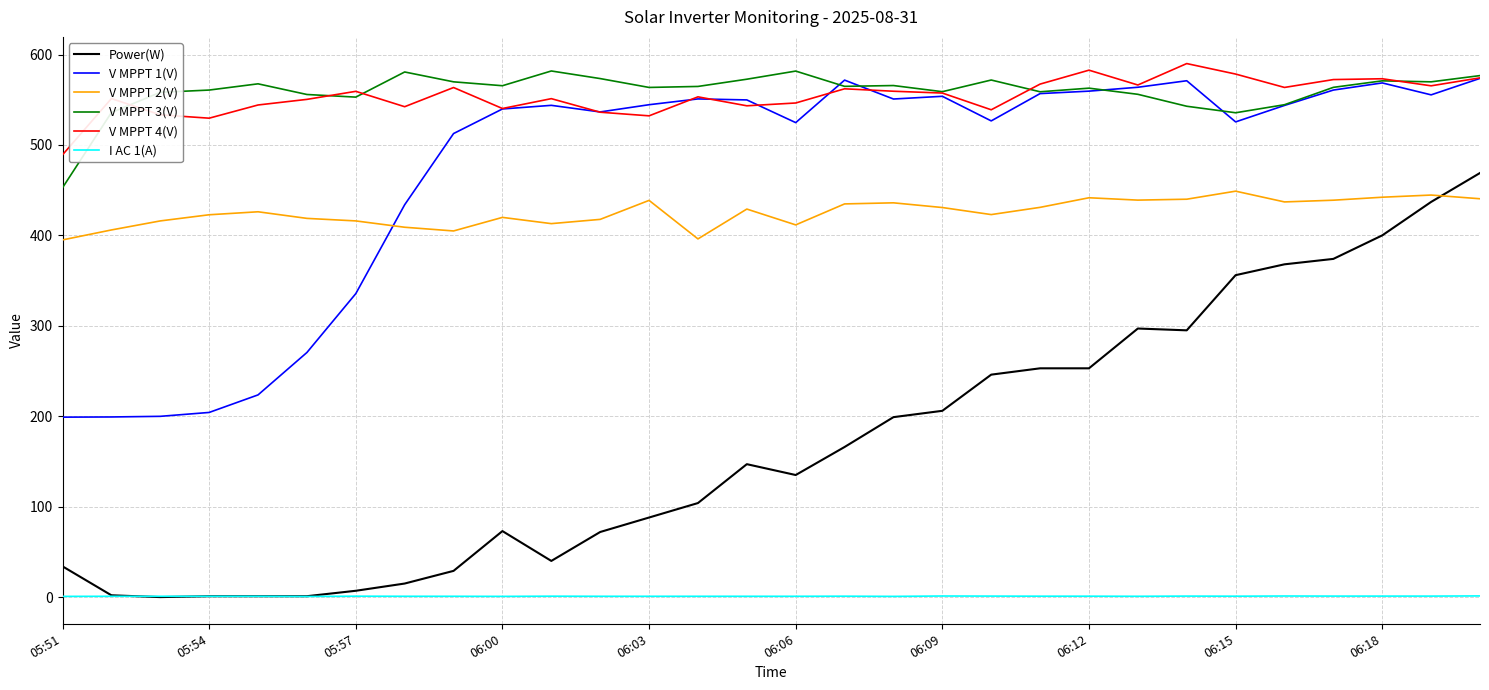

Which series has the largest range (max minus min)?

Power(W)